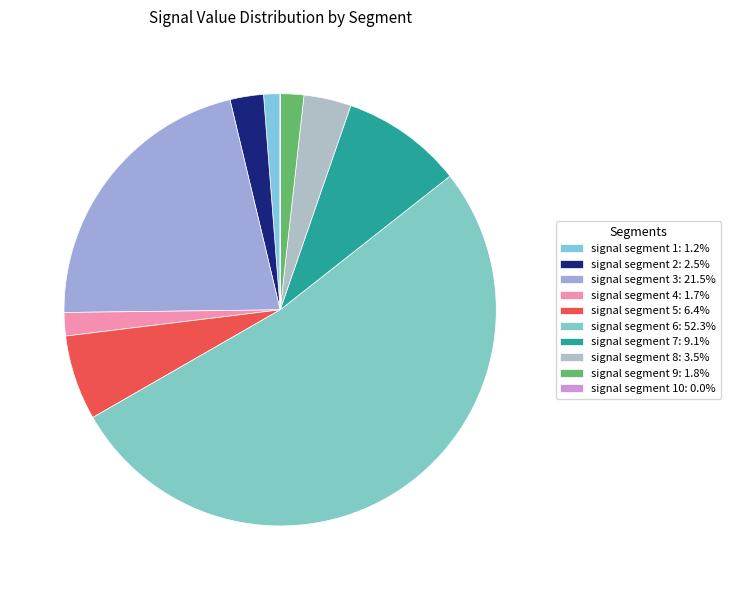

Which category accounts for the majority?

signal segment 6